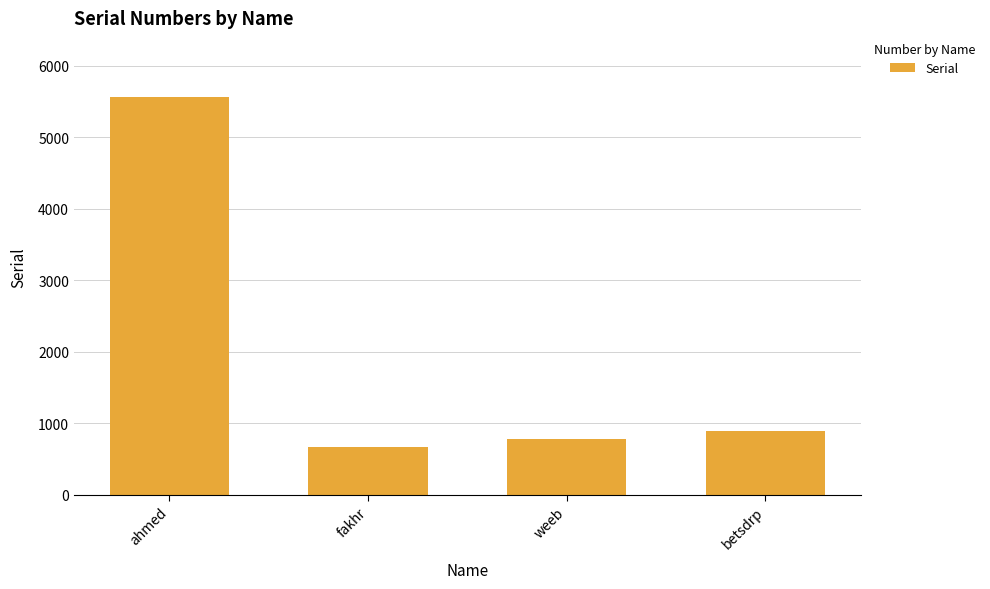

True or false: the data shows 777 at weeb.

True